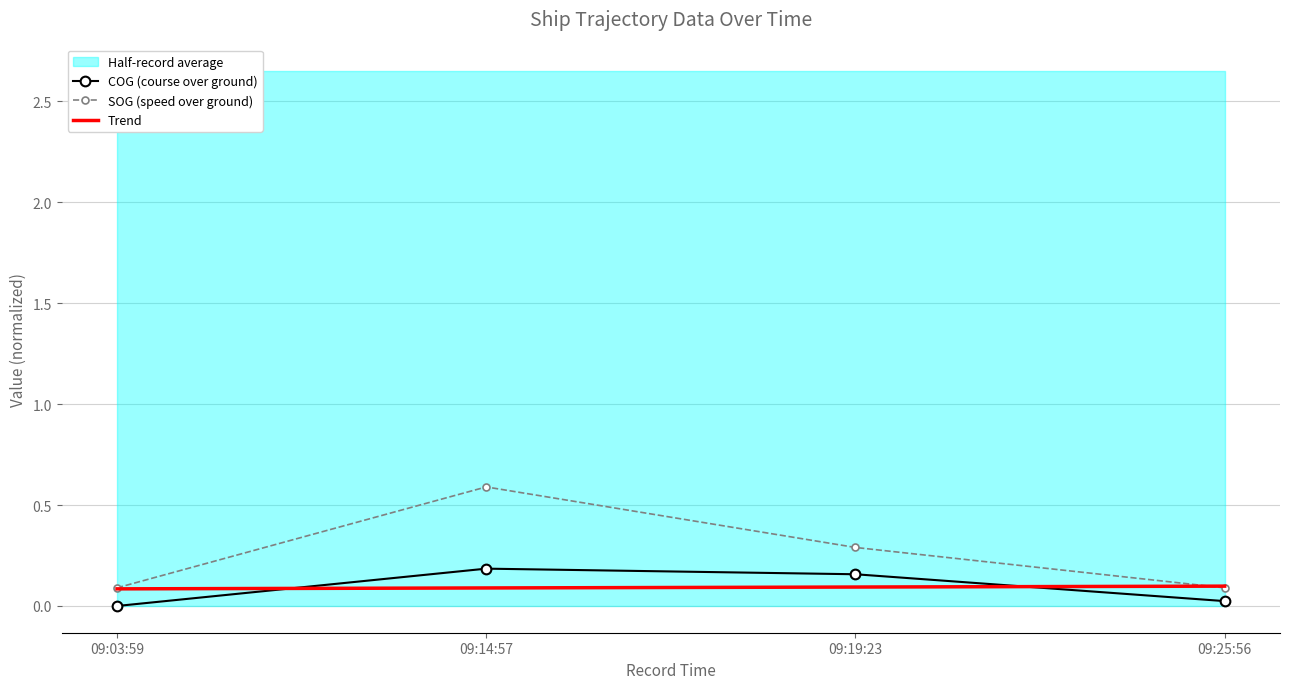

At which category is the sum across all series the highest?

09:14:57